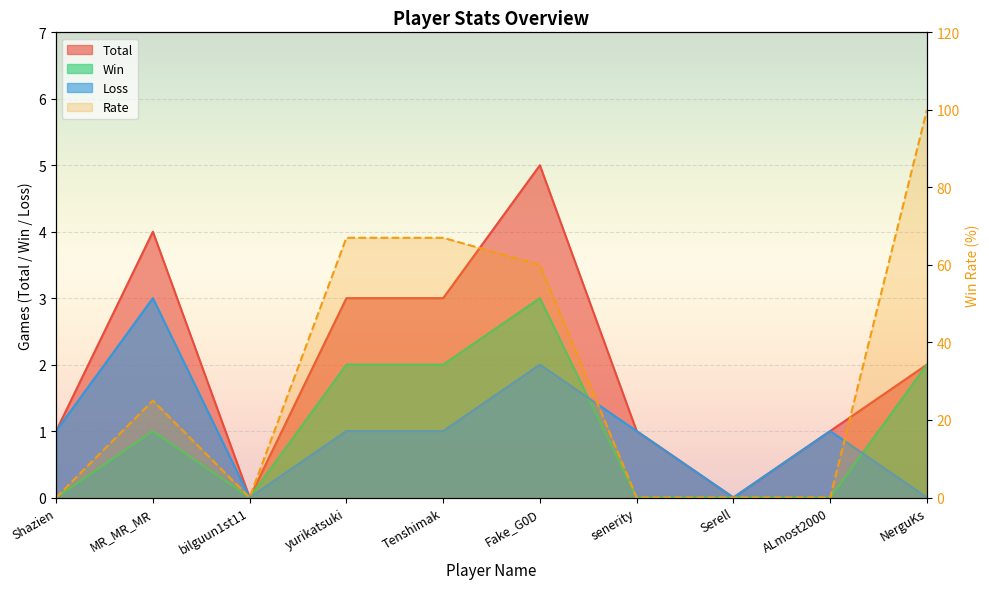

True or false: Total has more than 2 interior local peaks.

False